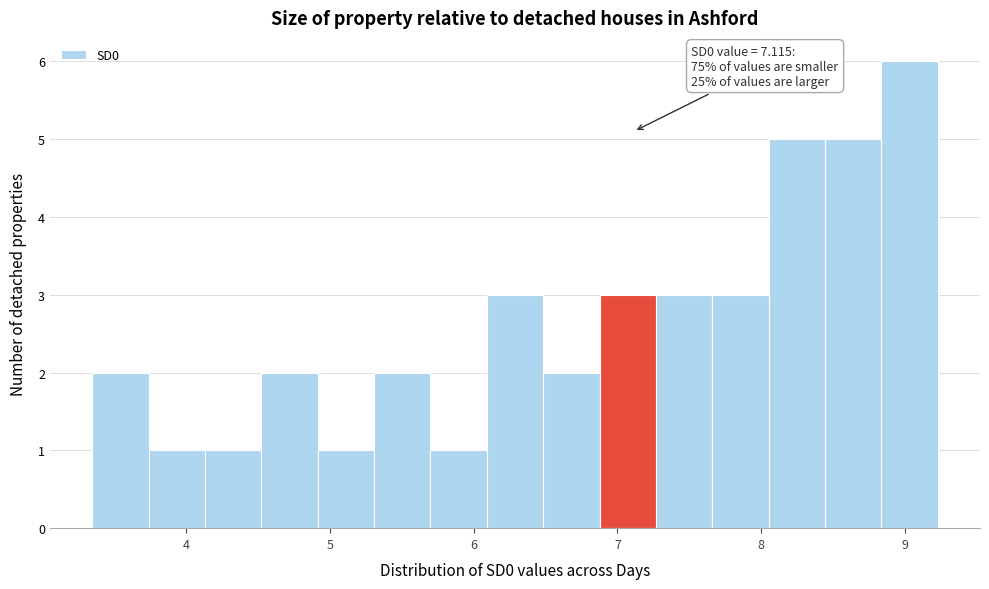

Read against the x-axis, roughly where is the centre of the tallest bar?

9.0